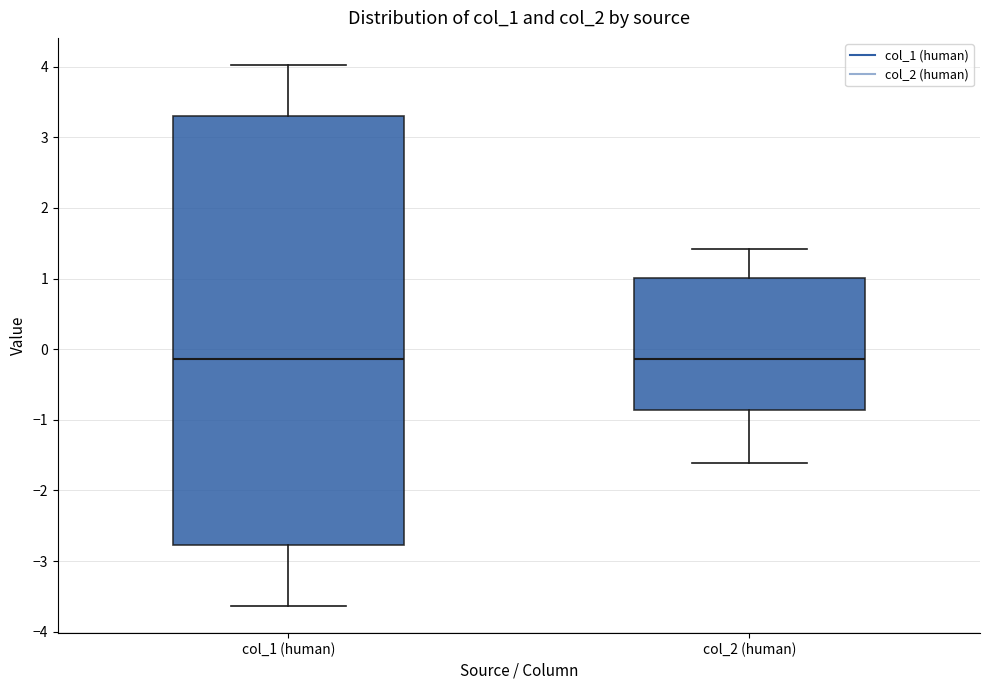

Reading left to right, read every box against the y-axis: the position of its median line, the range the box covers, and the ends of its whiskers. The values are not printed on the chart, so give them approximately, as read against the axis.

col_1 (human): median -0.1, box -2.8 to 3.3, whiskers -3.6 to 4.0
col_2 (human): median -0.1, box -0.9 to 1.0, whiskers -1.6 to 1.4